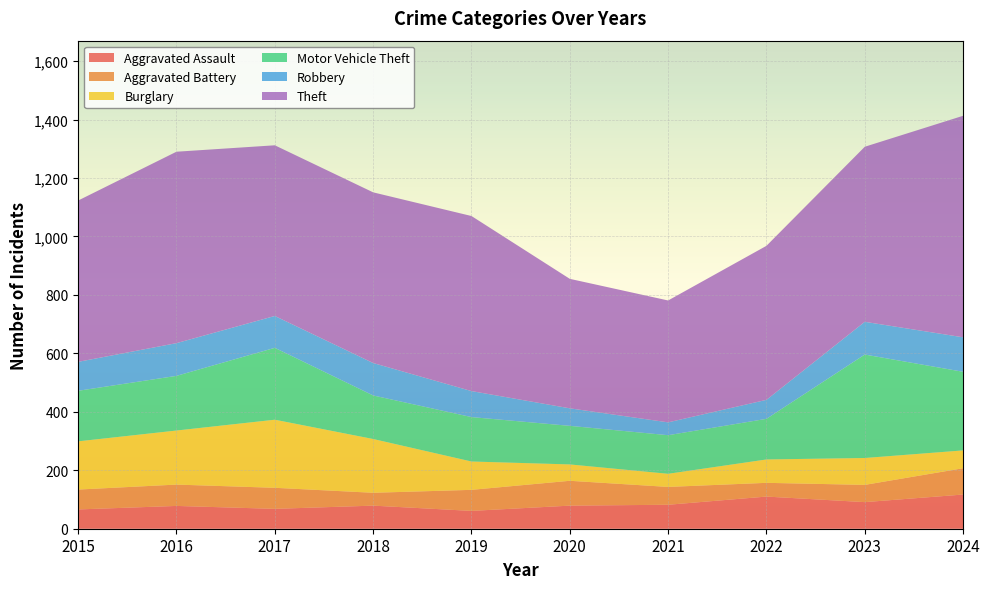

Reading left to right, list all the values displayed in this chart.

Aggravated Assault: 66	78	68	79	61	79	82	110	91	117
Aggravated Battery: 68	73	72	44	72	85	61	47	59	90
Burglary: 165	185	233	184	97	56	45	80	92	61
Motor Vehicle Theft: 173	187	246	149	152	132	132	139	354	269
Robbery: 99	112	109	111	89	60	44	65	112	118
Theft: 552	655	584	584	599	443	417	527	599	758